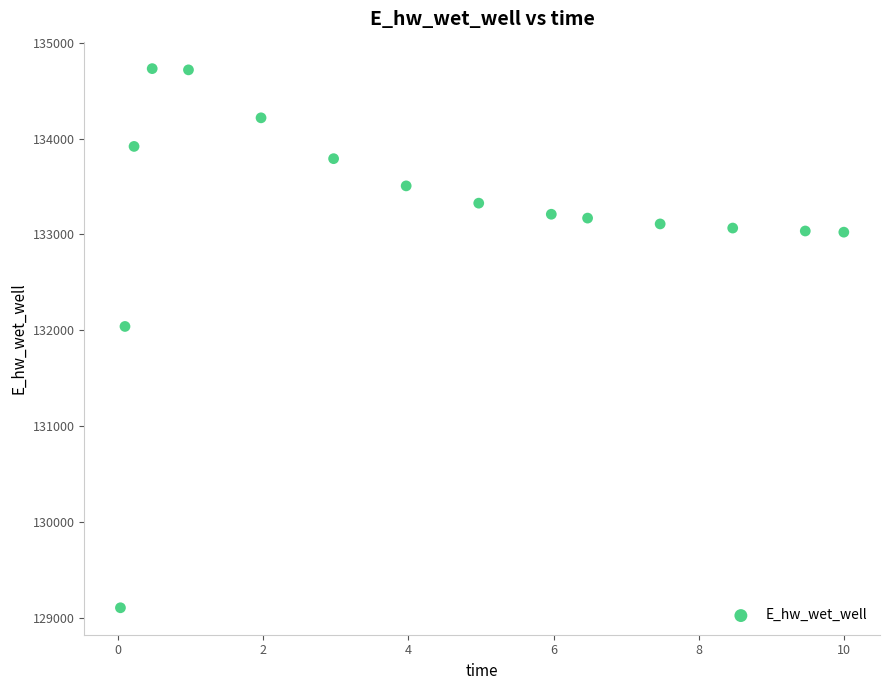

What Y value in the scatter plot is closest to 131918?

132040.7